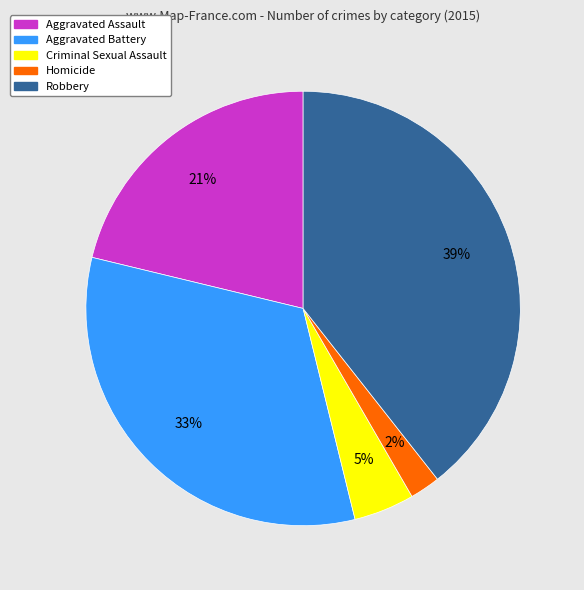

To the nearest percent, what is the average slice percentage?

20%